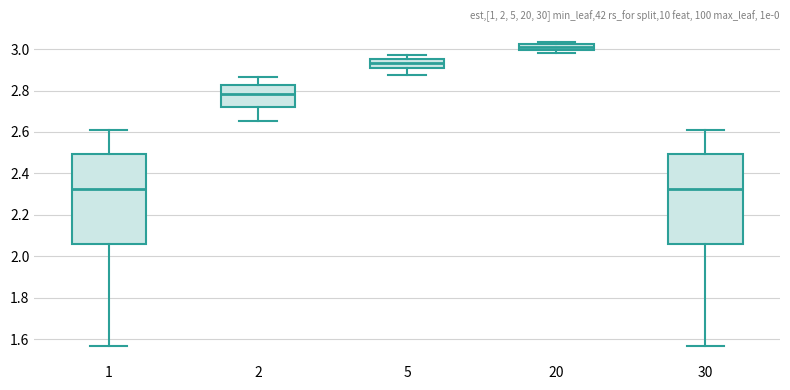

Where is the lower edge of the box at x = 30 on the y-axis? The values are not printed on the chart, so give them approximately, as read against the axis.

2.06